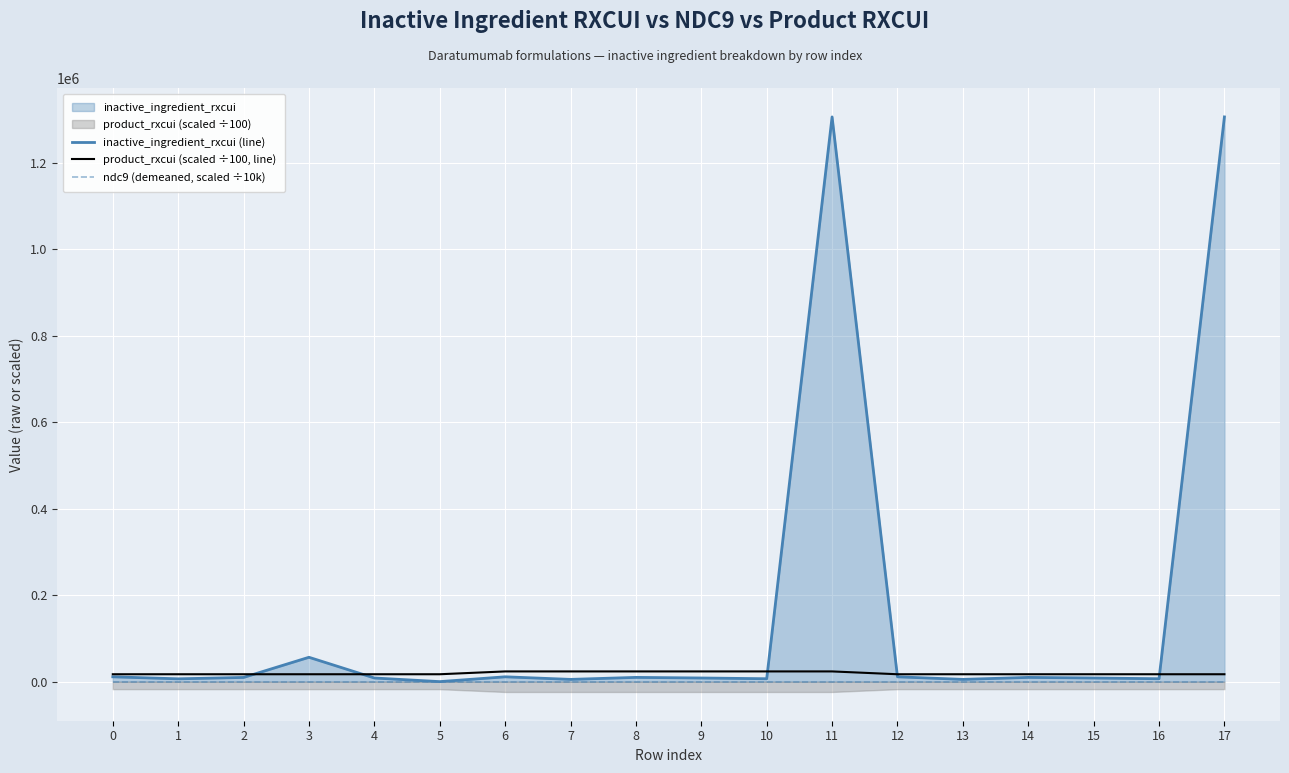

True or false: product_rxcui (scaled ÷100, line) has more than 1 interior local peaks.

False